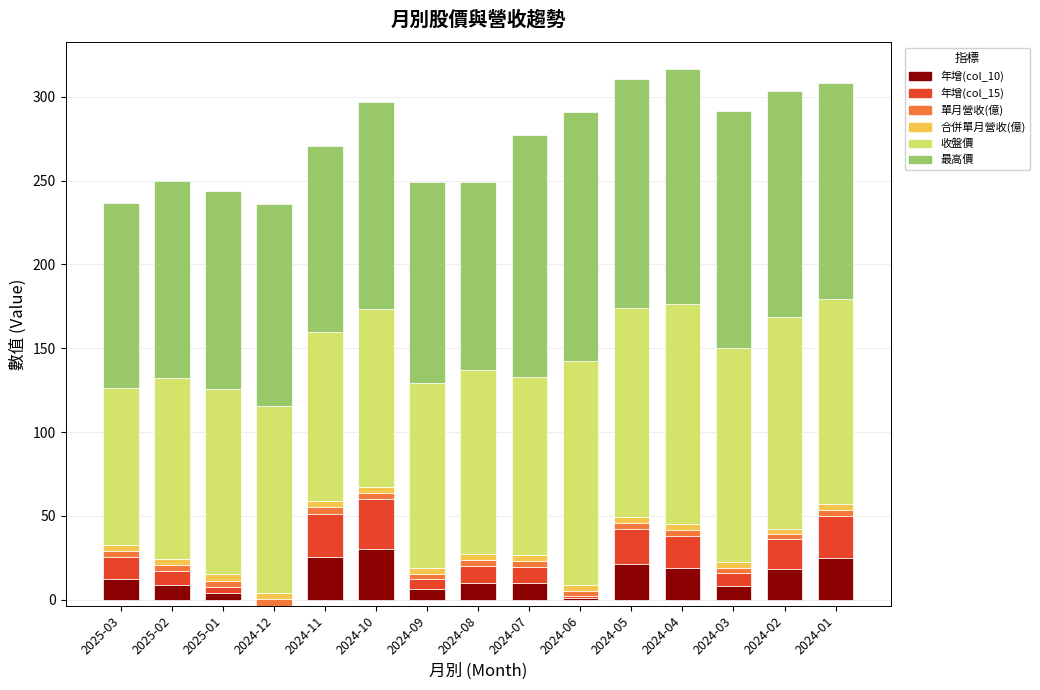

Rank the series at 2024-12 from lowest to highest value.

年增(col_10), 年增(col_15), 單月營收(億), 合併單月營收(億), 收盤價, 最高價